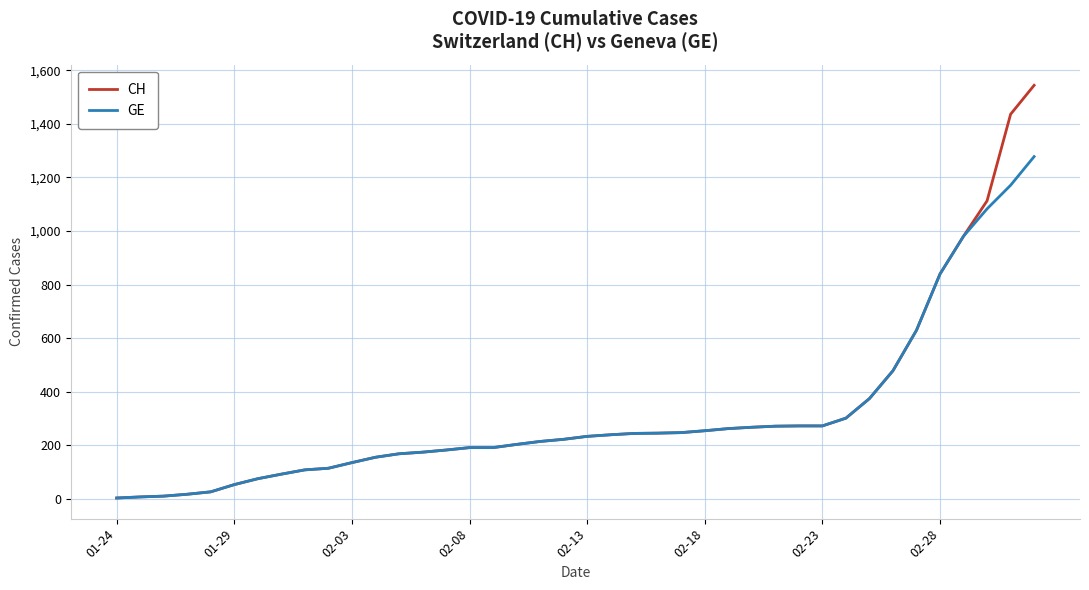

Which series has the largest total across all categories?

CH